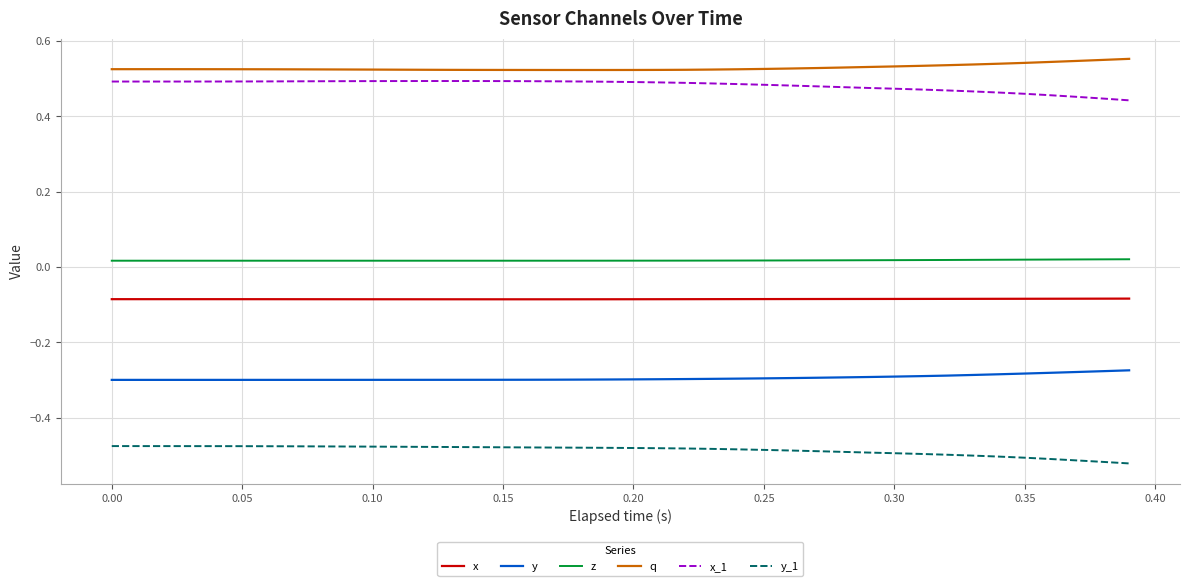

True or false: x and x_1 cross at least once.

False